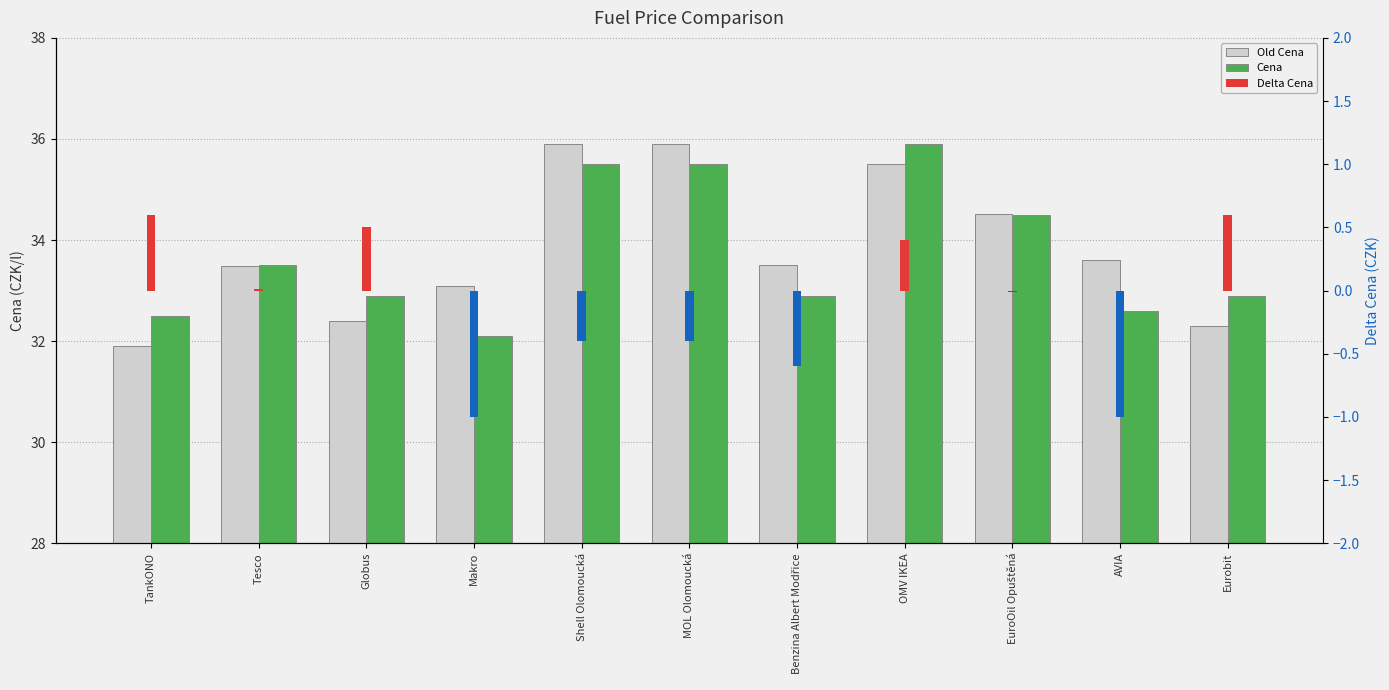

At which category is the sum across all series the highest?

OMV IKEA